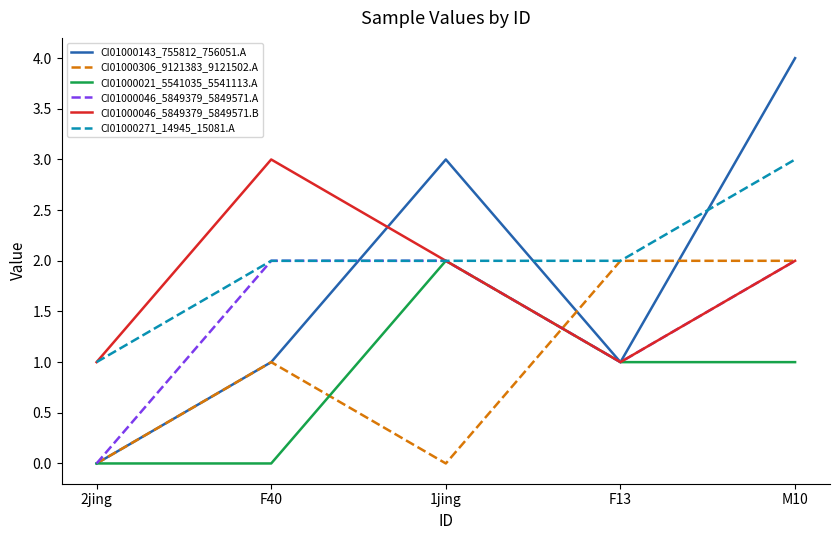

Which series has the widest spread of values?

CI01000143_755812_756051.A